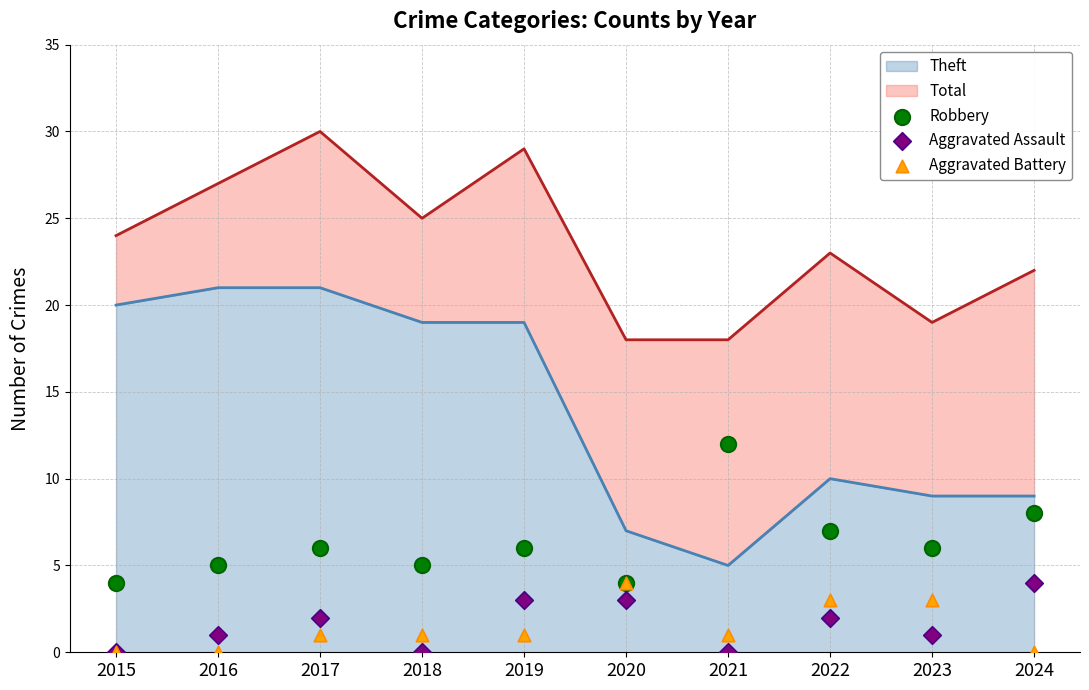

At which label is Theft closest to 13?

2022